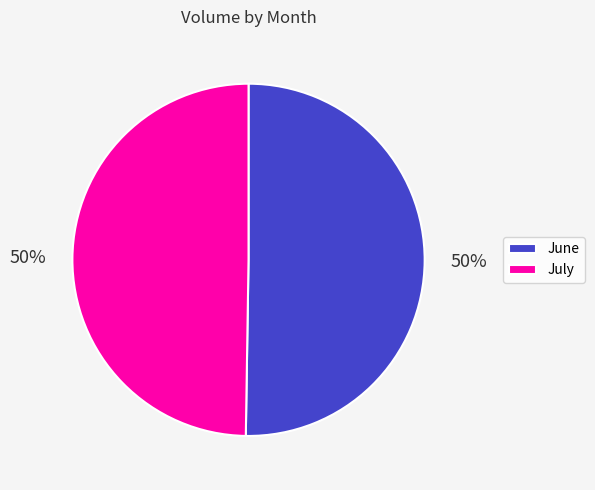

To the nearest percent, what is the difference between the largest and smallest slice percentages?

0%